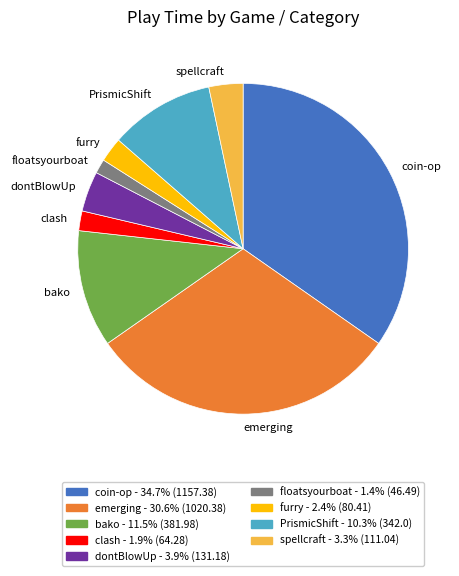

Does spellcraft represent more than half of the total?

No